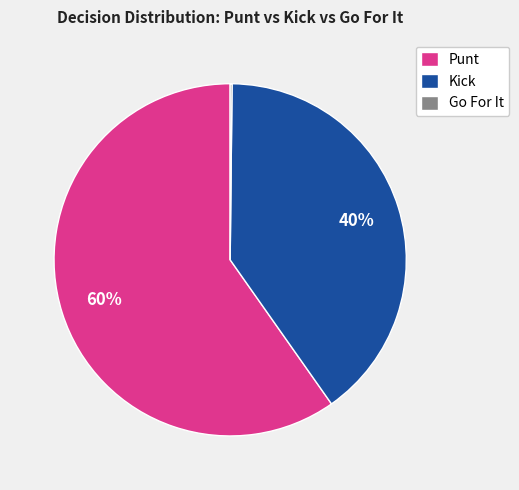

What percentage is the Punt slice, to the nearest percent?

60%